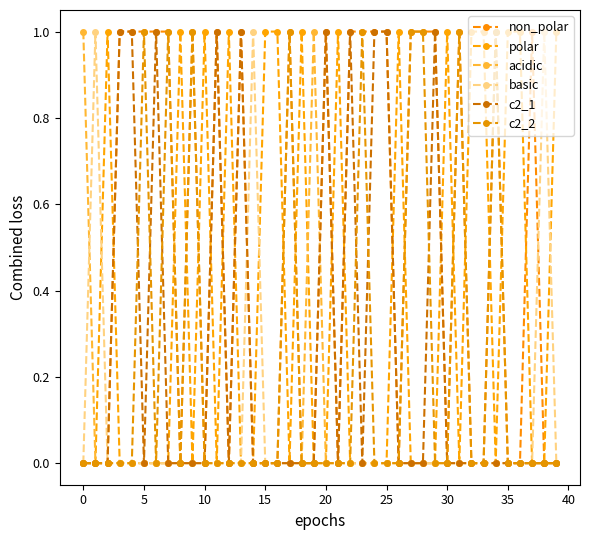

Where is the first local minimum for non_polar?

35